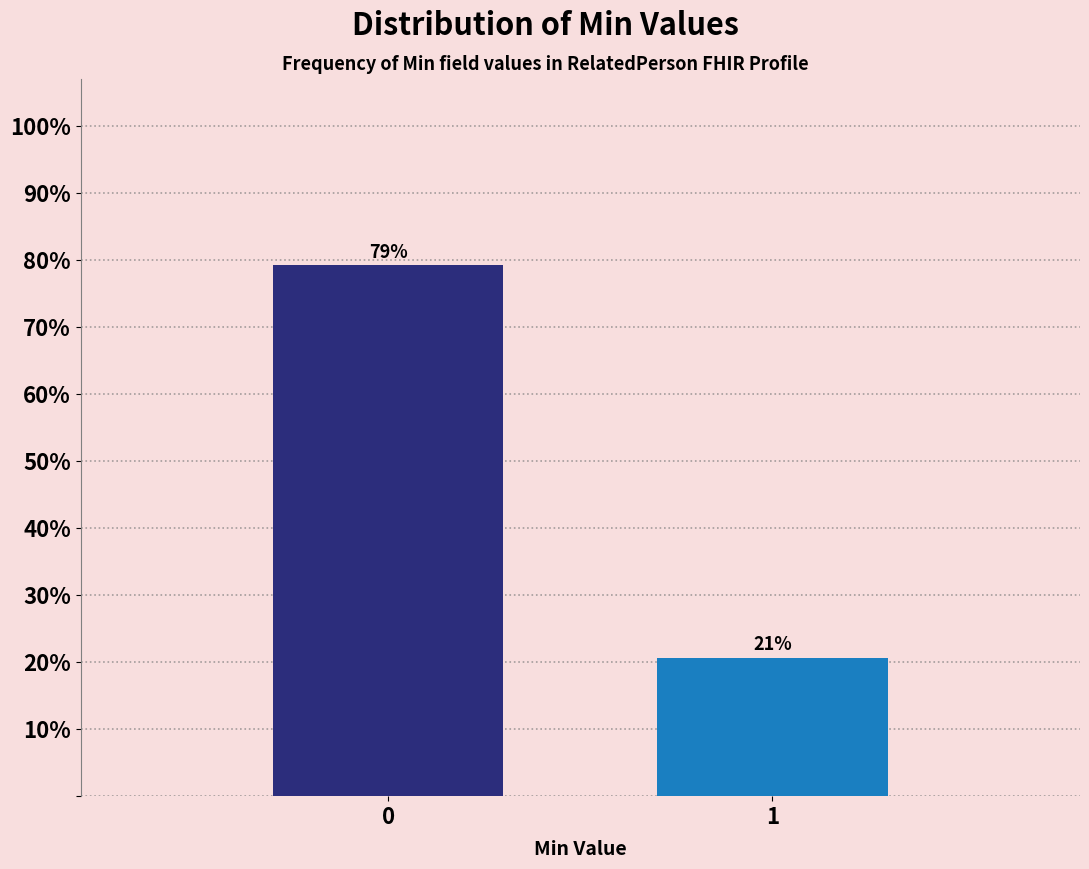

What is the approximate value at 0?

79.3